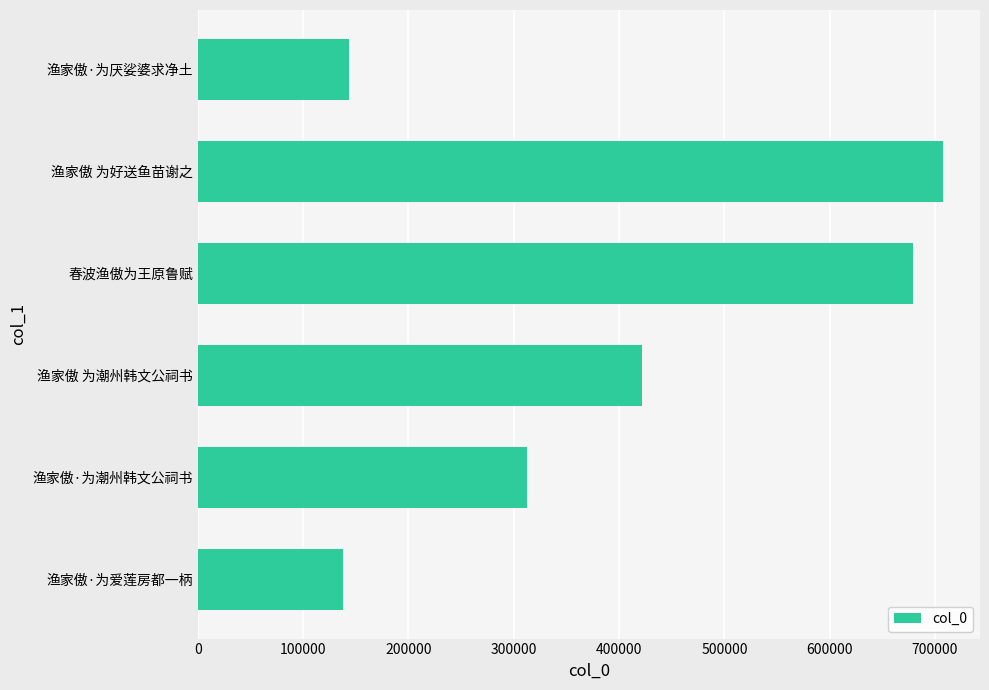

How many data points does each series have?

6